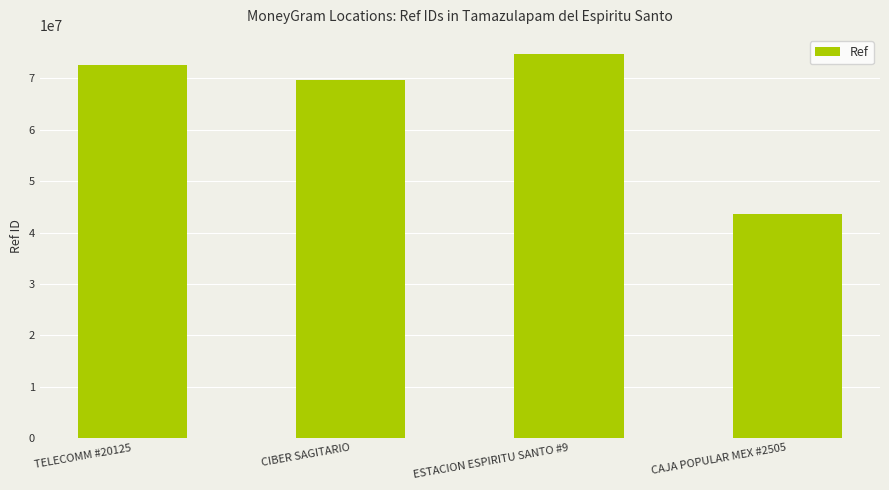

The value at ESTACION ESPIRITU SANTO #9 is 74734687. True or false?

True